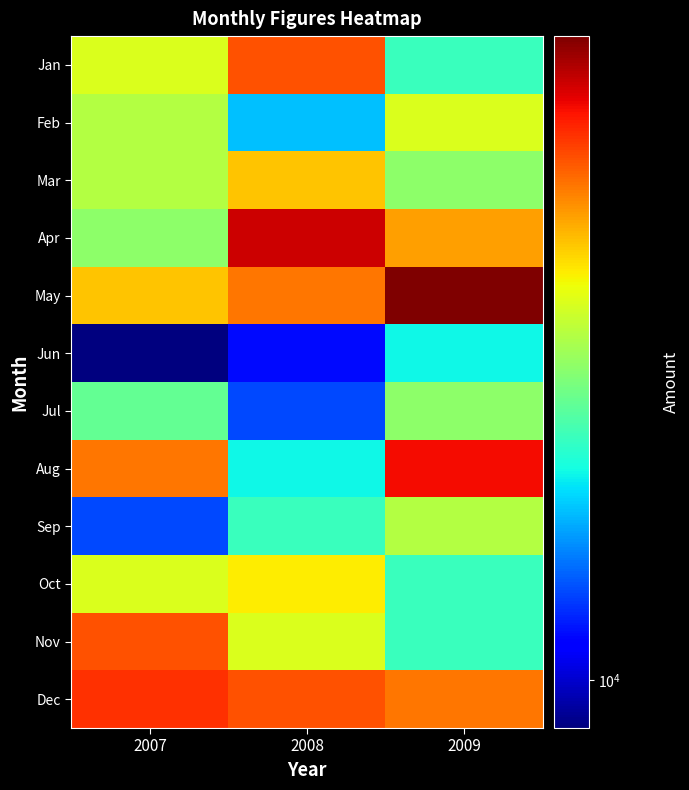

Rank the series by their maximum value, from lowest to highest.

Jun, Jul, Sep, Feb, Oct, Mar, Jan, Nov, Dec, Aug, Apr, May